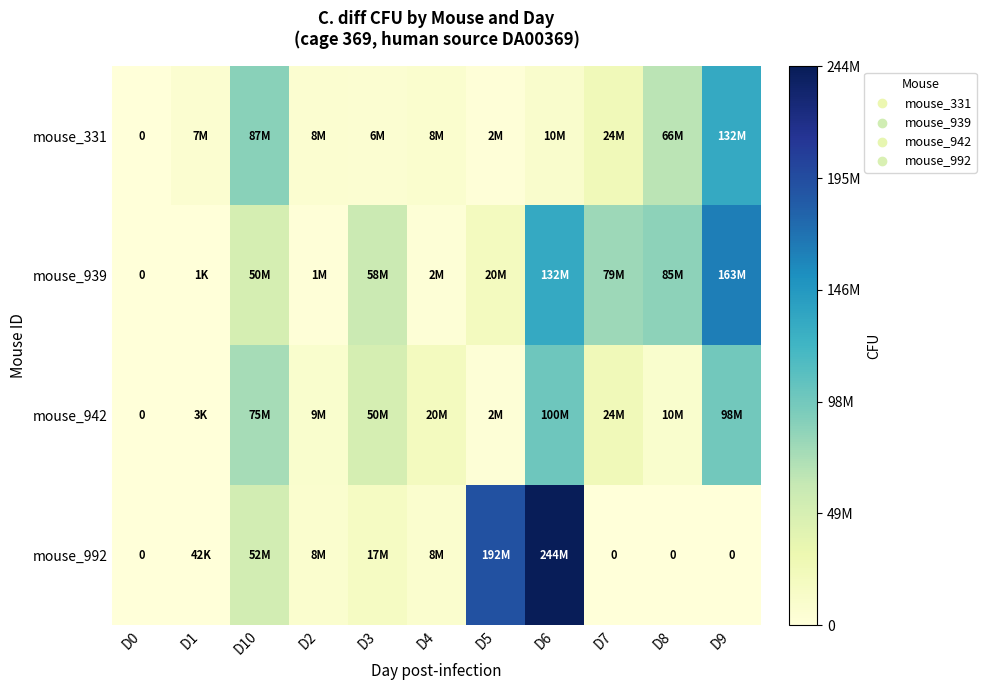

At which category does the chart reach its minimum across all series?

D0